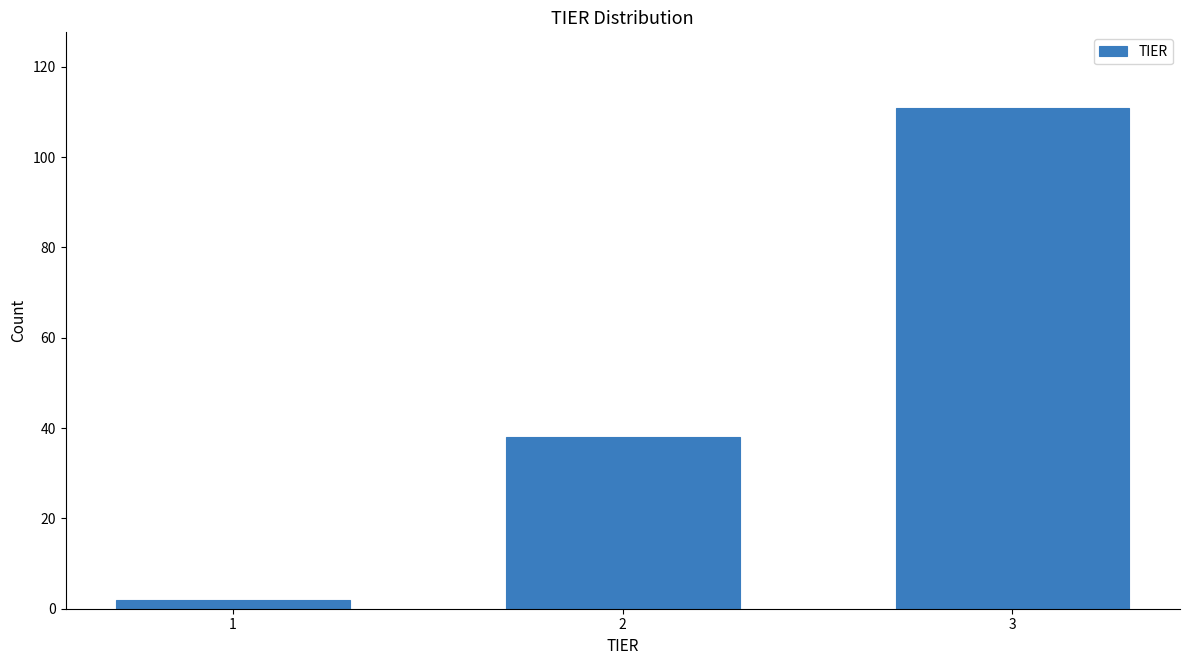

Reading left to right, list all the values displayed in this chart.

2	38	111